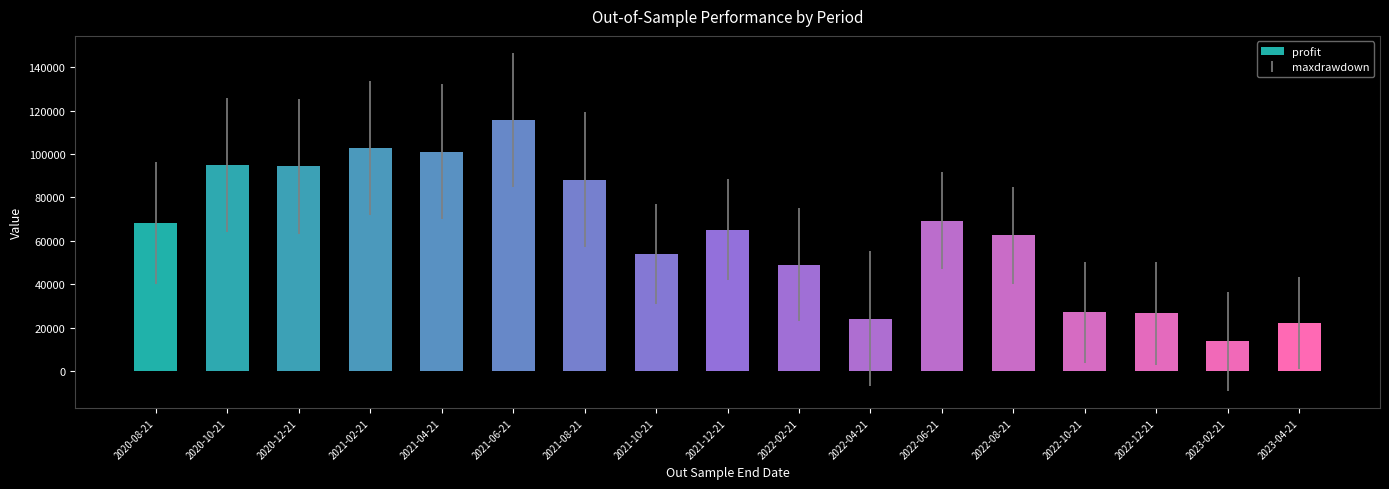

Approximately how many times larger is the value at 2021-10-21 compared to 2022-08-21?

0.9